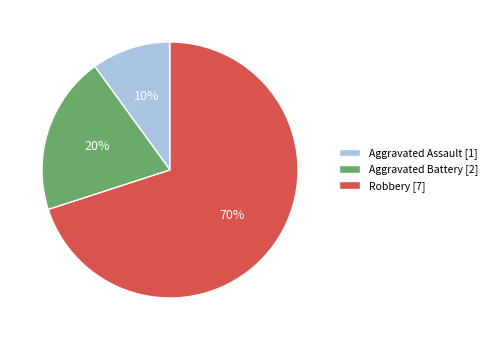

Is it true that Aggravated Assault is 10% of the pie?

True